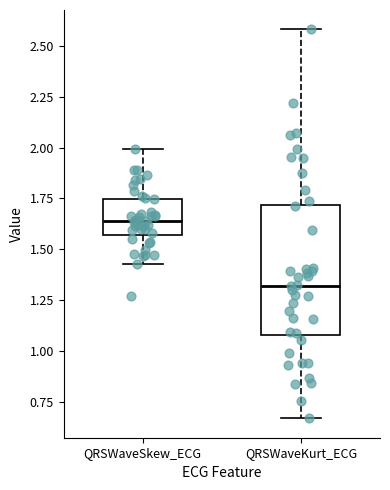

Reading left to right, transcribe this box plot: for each box, give where its median line is, the range the box spans, and where its two whiskers end, as read against the y-axis. The values are not printed on the chart, so give them approximately, as read against the axis.

QRSWaveSkew_ECG: median 1.65, box 1.55 to 1.75, whiskers 1.45 to 2.00
QRSWaveKurt_ECG: median 1.30, box 1.10 to 1.70, whiskers 0.65 to 2.60